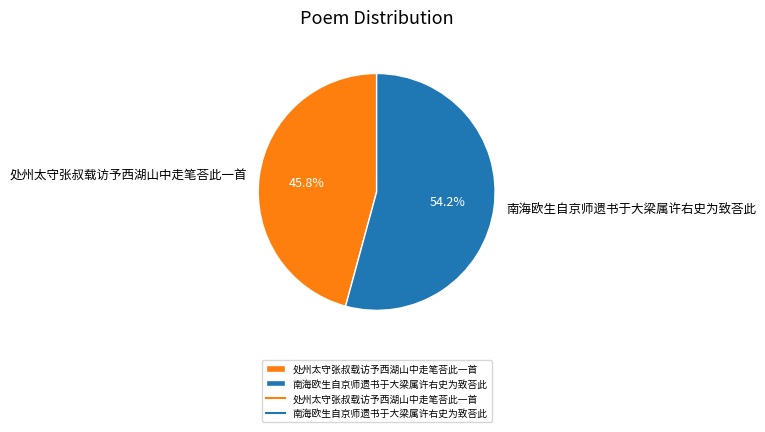

To the nearest percent, what is the difference between the 南海欧生自京师遗书于大梁属许右史为致荅此 and 处州太守张叔载访予西湖山中走笔荅此一首 slice percentages?

8%